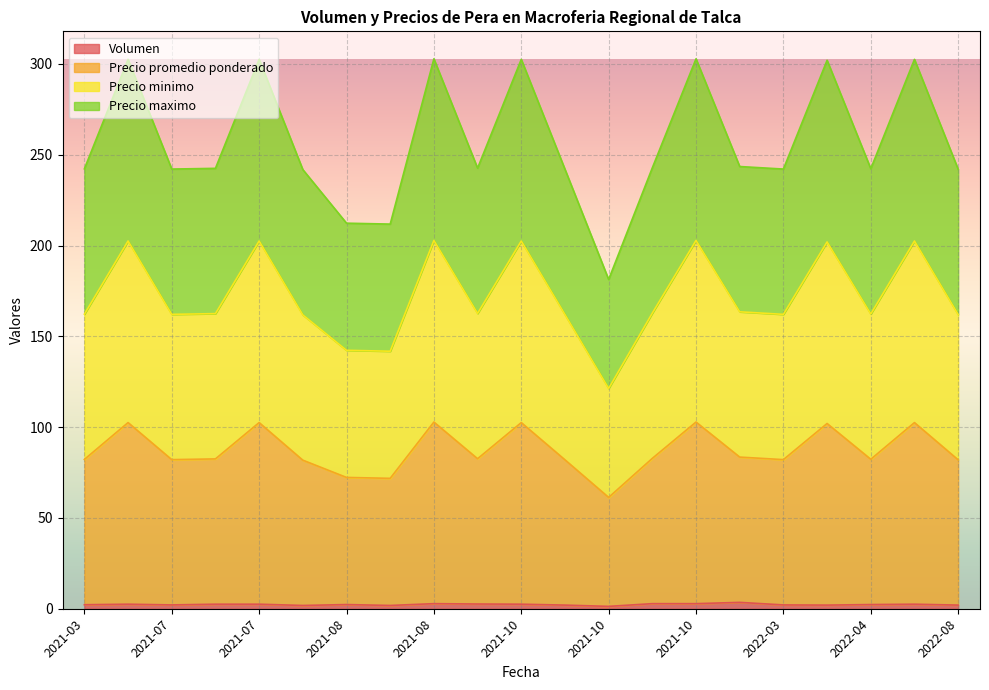

Which series changed the most between 2021-08-27 and 2021-10-29?

Precio promedio ponderado